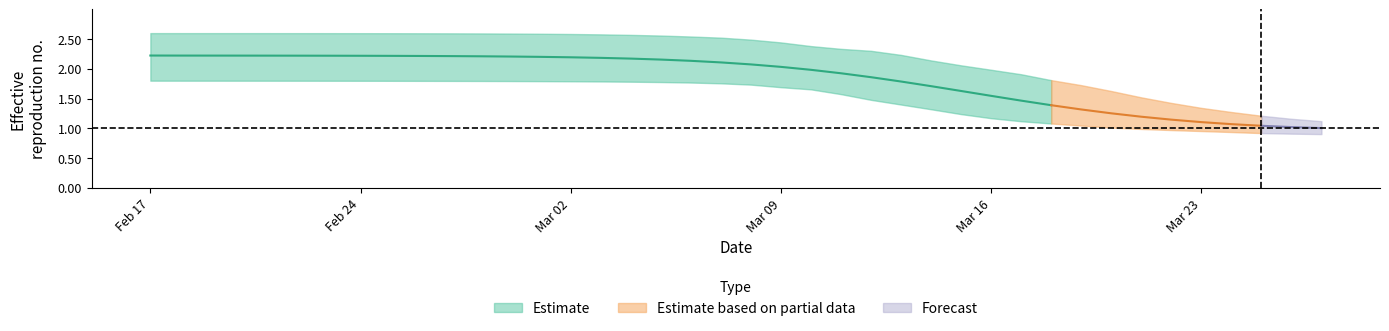

What is the maximum value for r_values_upper?

2.6